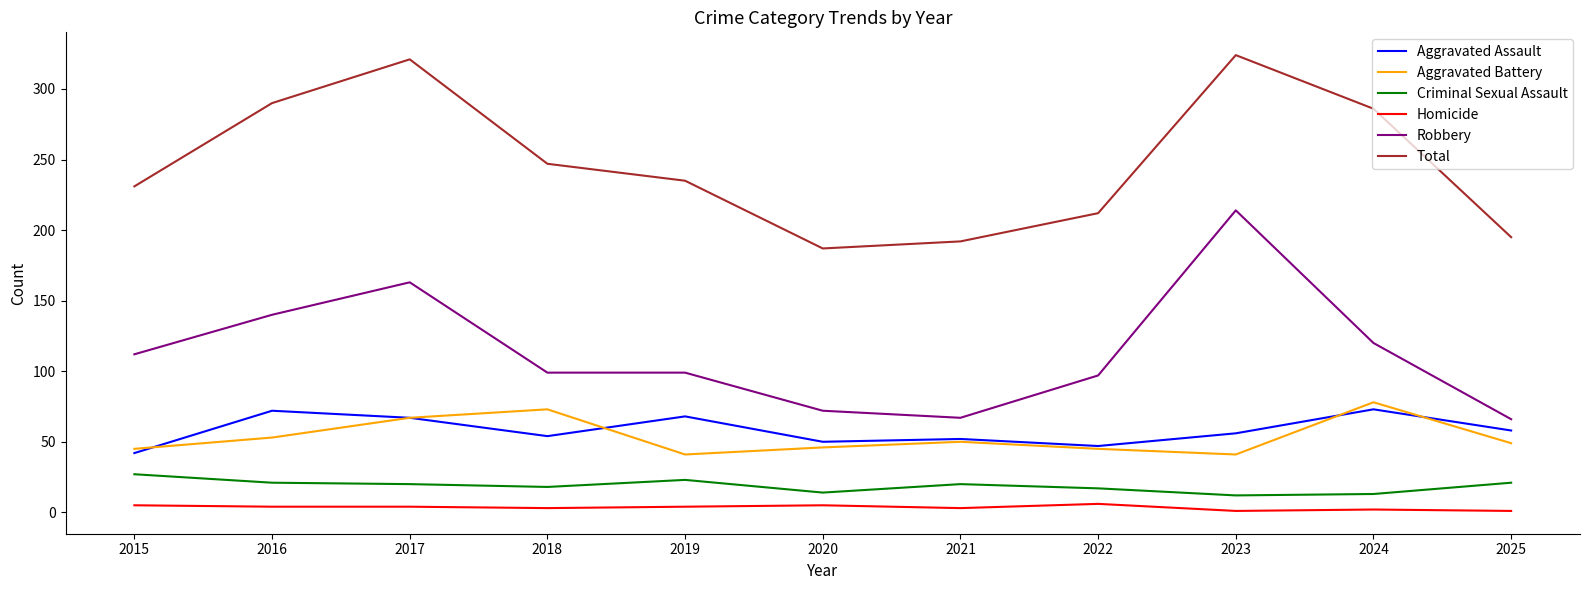

What is the sum of the Total values at 2022 and 2025?

407